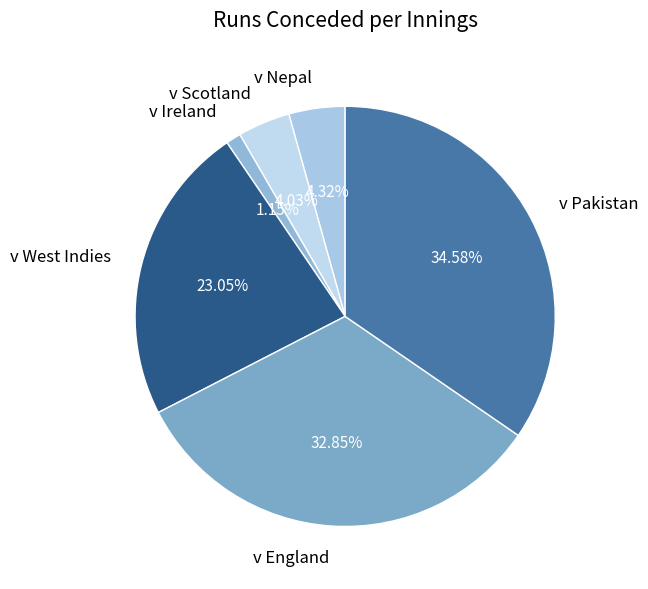

Approximately how many times larger is the value at v West Indies compared to v Ireland?

20.0